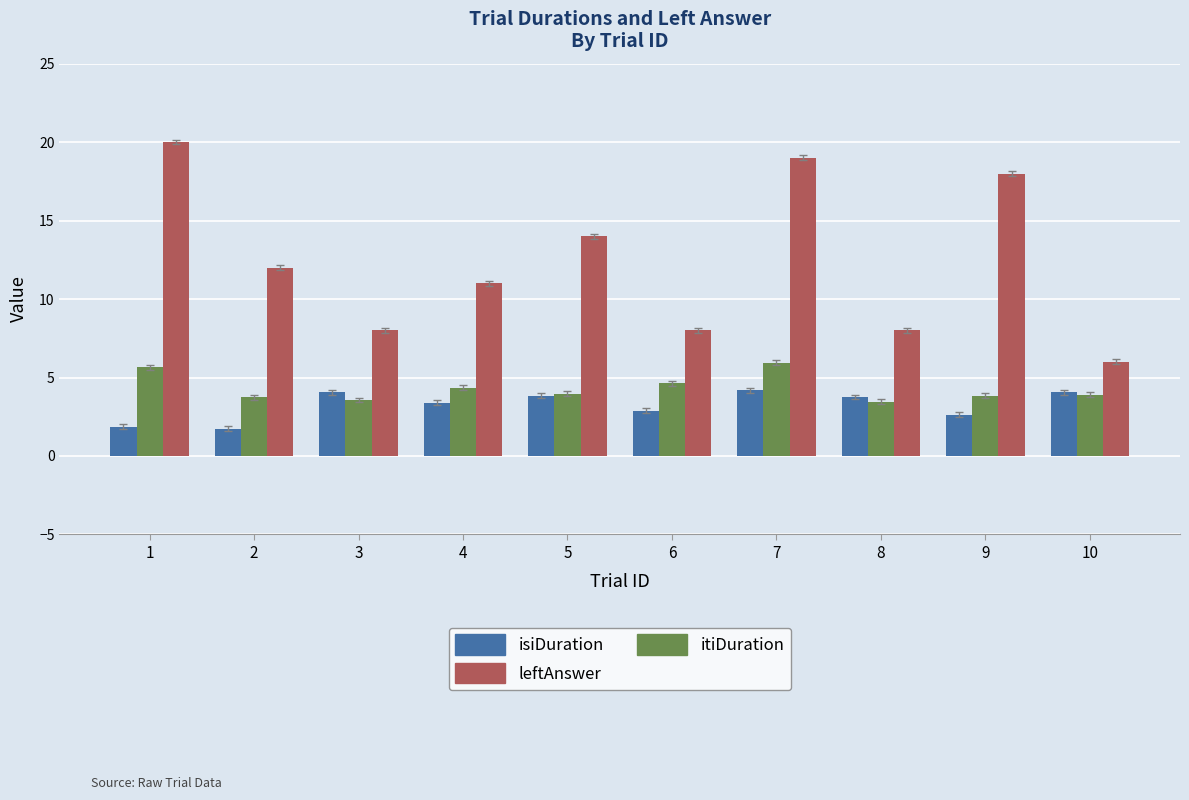

At 6, list the series in order from largest to smallest.

leftAnswer, itiDuration, isiDuration